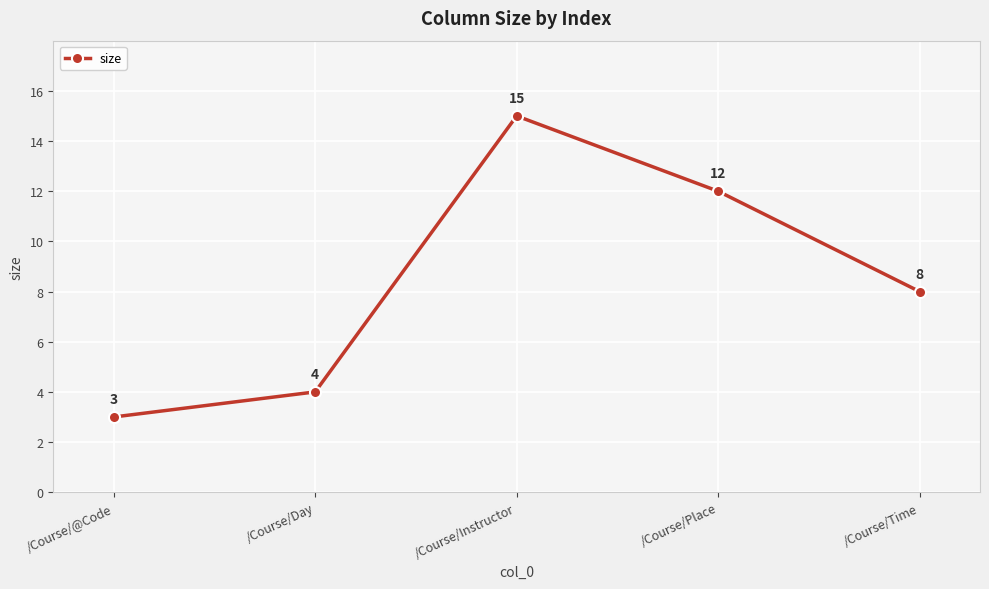

List the labels in order of value, largest first.

/Course/Instructor, /Course/Place, /Course/Time, /Course/Day, /Course/@Code